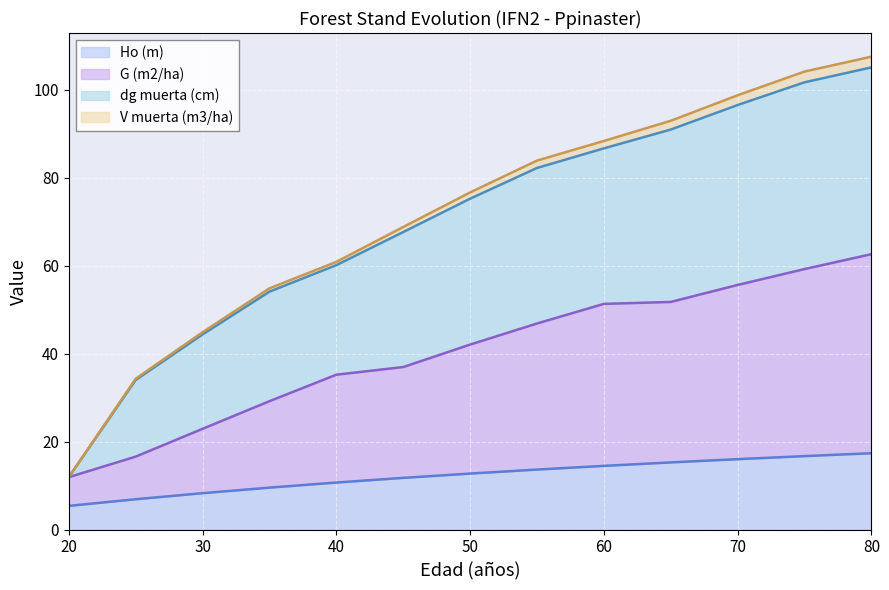

What is the spread (max minus min) of values at 20?

6.5